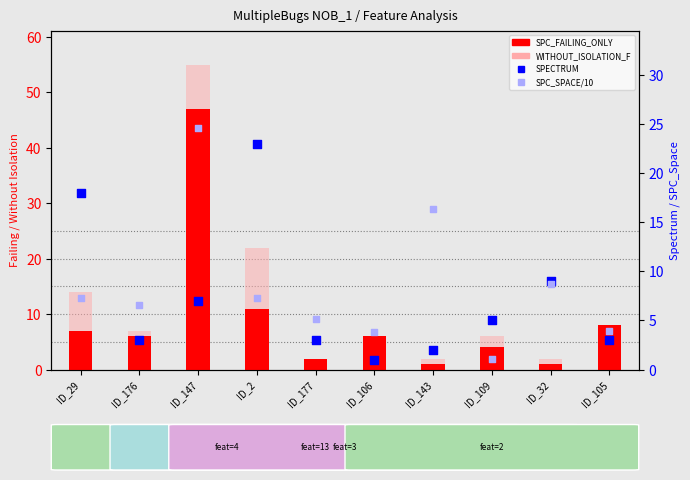

Which series reaches the minimum Y coordinate?

SPC_FAILING_ONLY